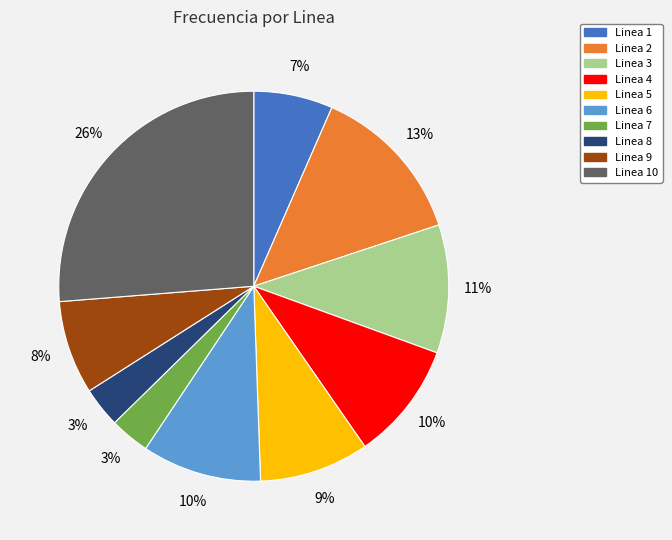

What percentage is the Linea 10 slice, to the nearest percent?

26%